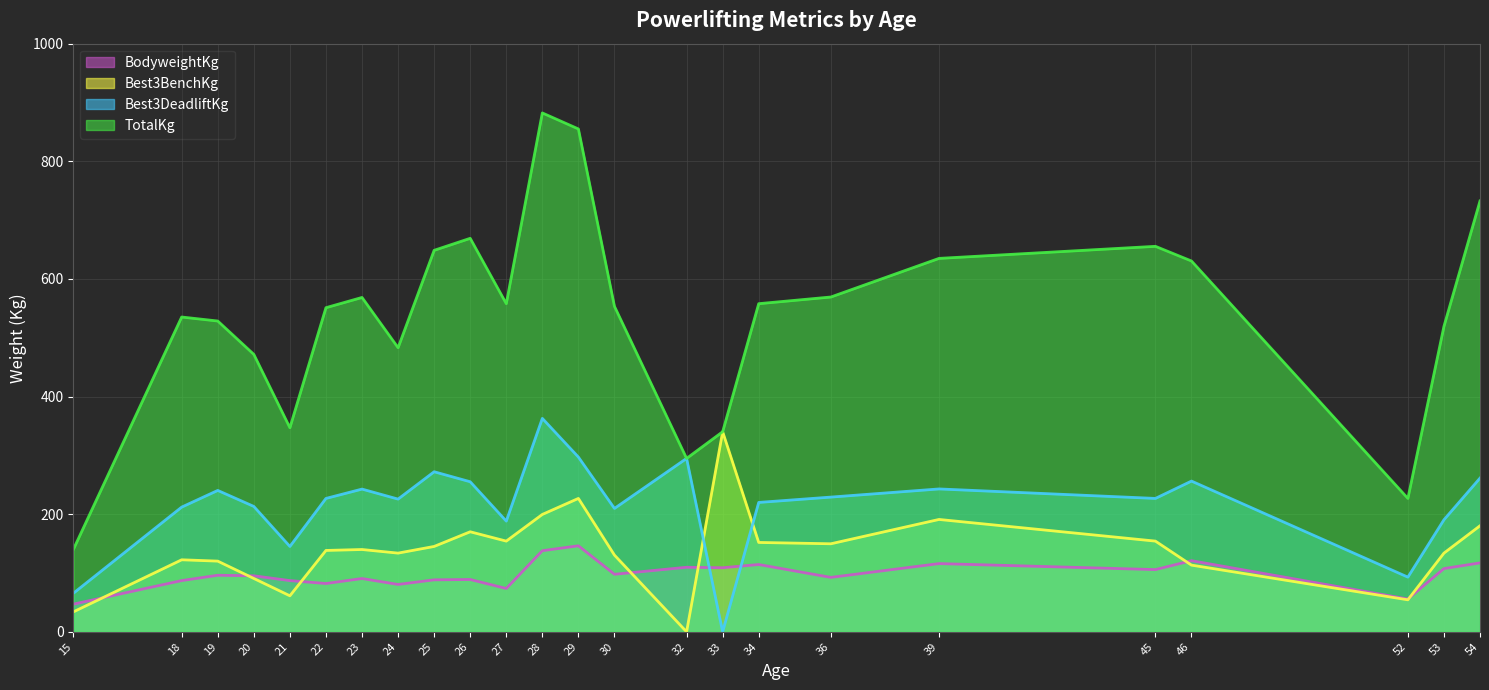

What are all the series names shown in the legend?

BodyweightKg, Best3BenchKg, Best3DeadliftKg, TotalKg